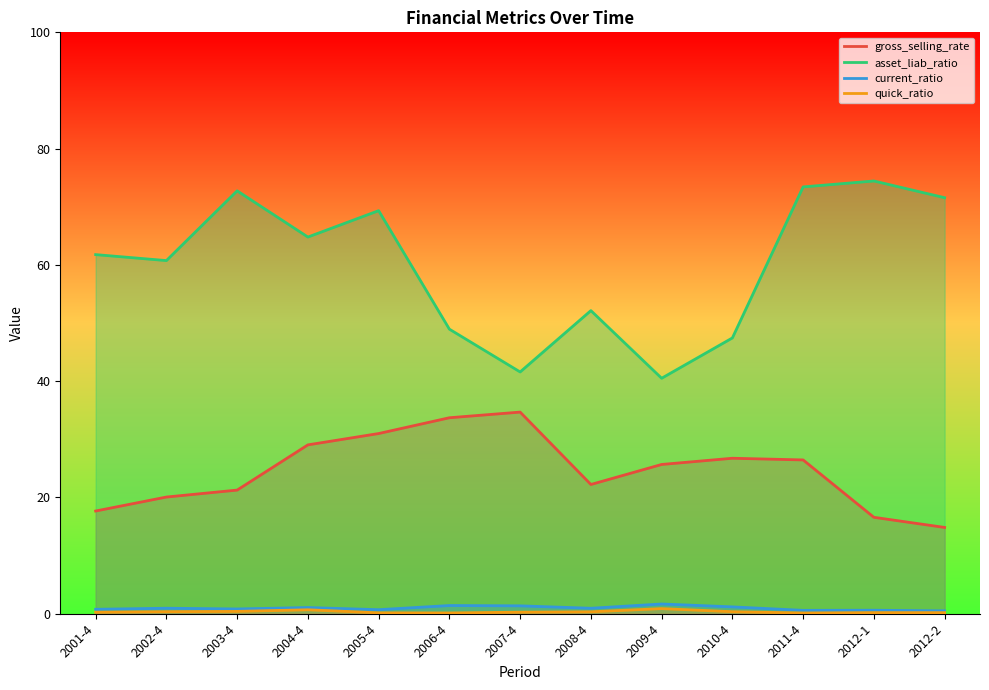

Which series has the widest spread of values?

asset_liab_ratio